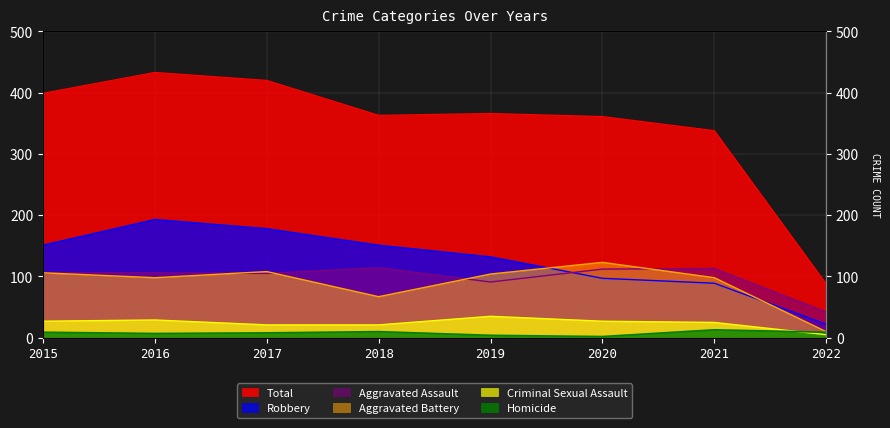

What is the difference between the maximum and minimum values in the Robbery series?

171